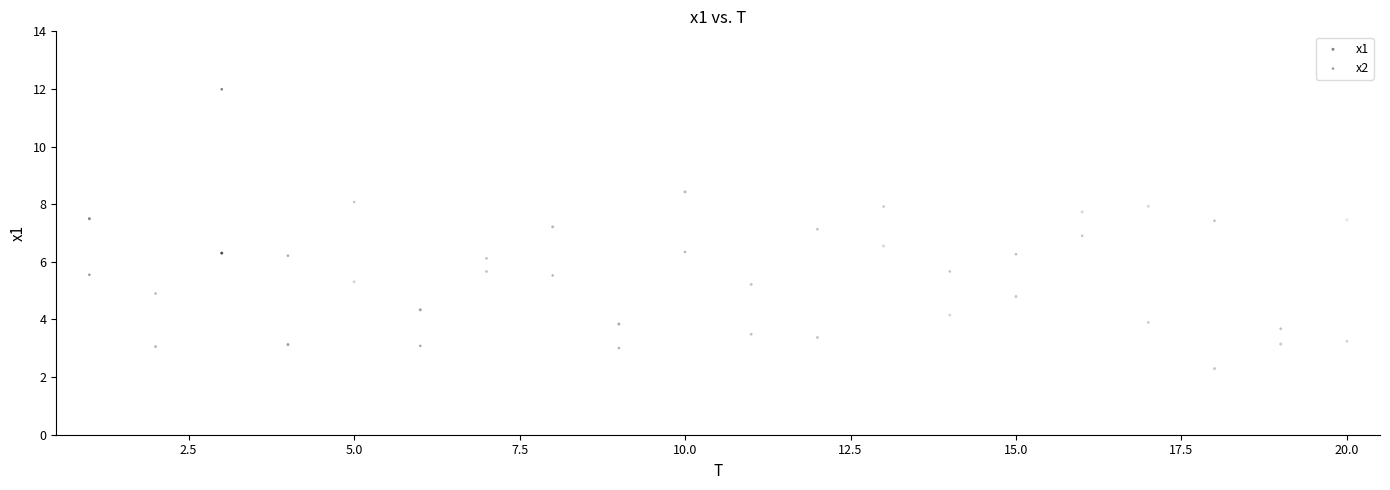

What are all the series names shown in the legend?

x1, x2